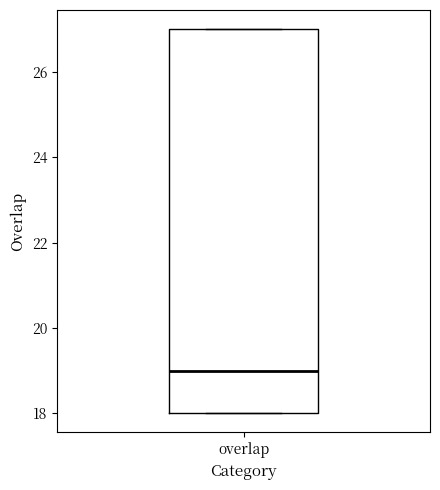

Where is the lower edge of the box for overlap on the y-axis? The values are not printed on the chart, so give them approximately, as read against the axis.

18